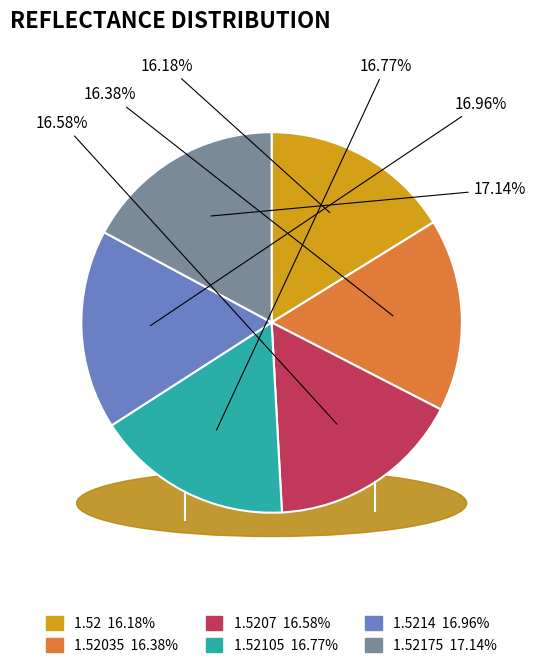

Rank the categories by value from highest to lowest.

1.52175, 1.5214, 1.52105, 1.5207, 1.52035, 1.52